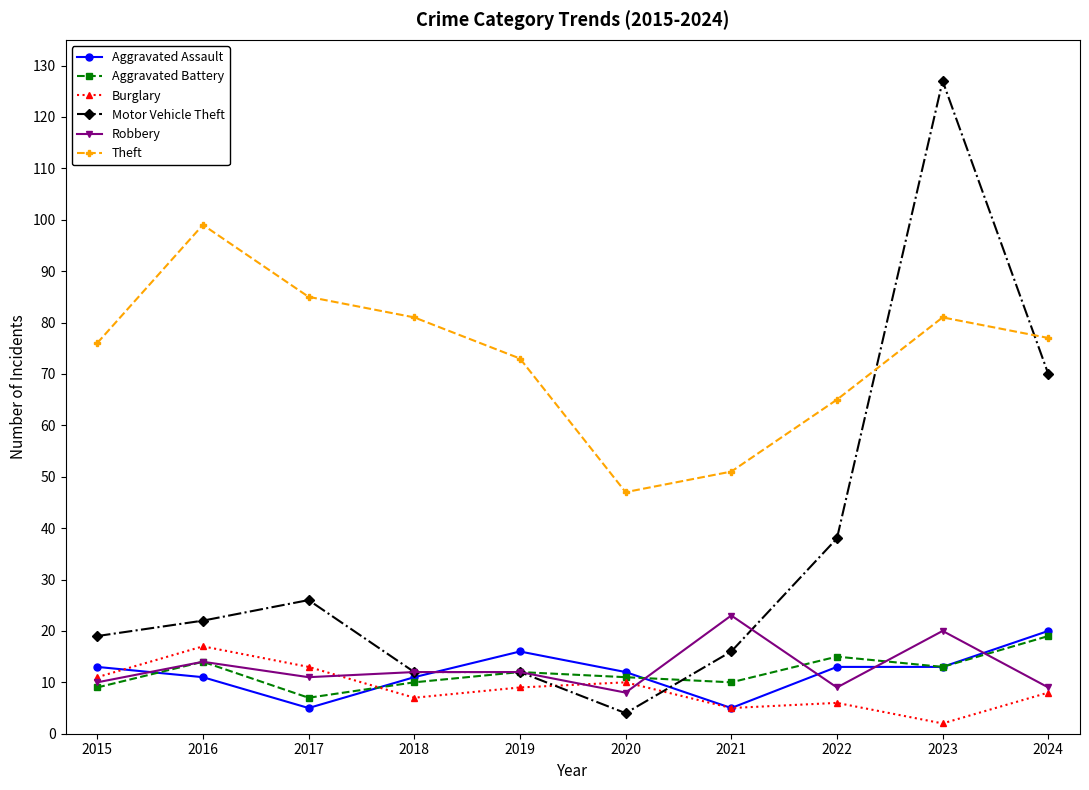

What are all the series names shown in the legend?

Aggravated Assault, Aggravated Battery, Burglary, Motor Vehicle Theft, Robbery, Theft